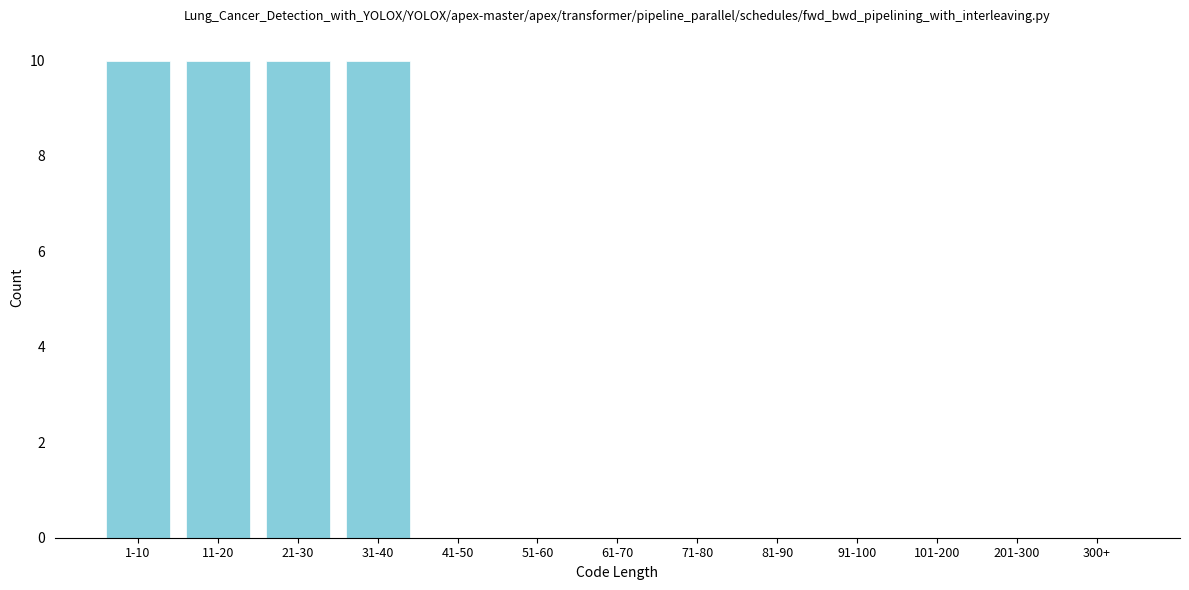

Reading left to right, transcribe all the data shown in this chart.

1-10=10	11-20=10	21-30=10	31-40=10	41-50=0	51-60=0	61-70=0	71-80=0	81-90=0	91-100=0	101-200=0	201-300=0	300+=0